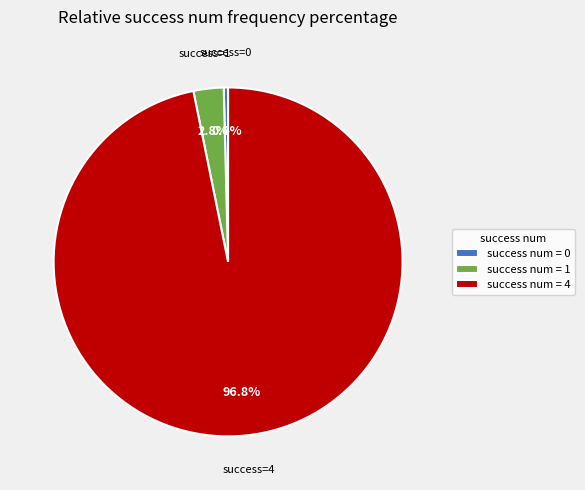

Which category accounts for the majority?

success num = 4